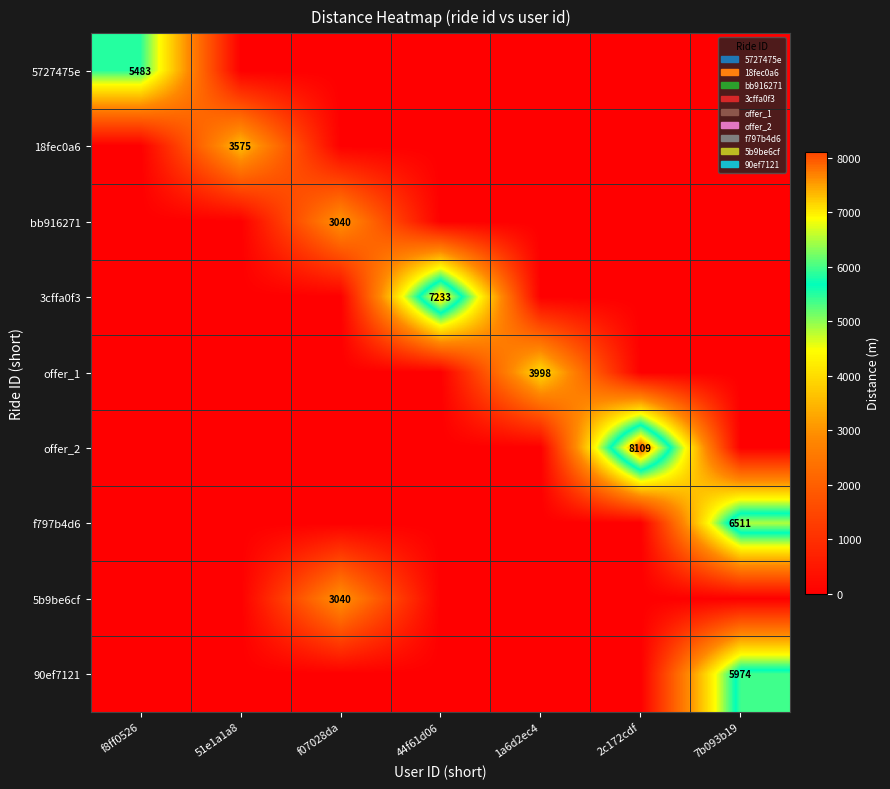

Is it true that f797b4d6 equals 3409 at 7b093b19?

False